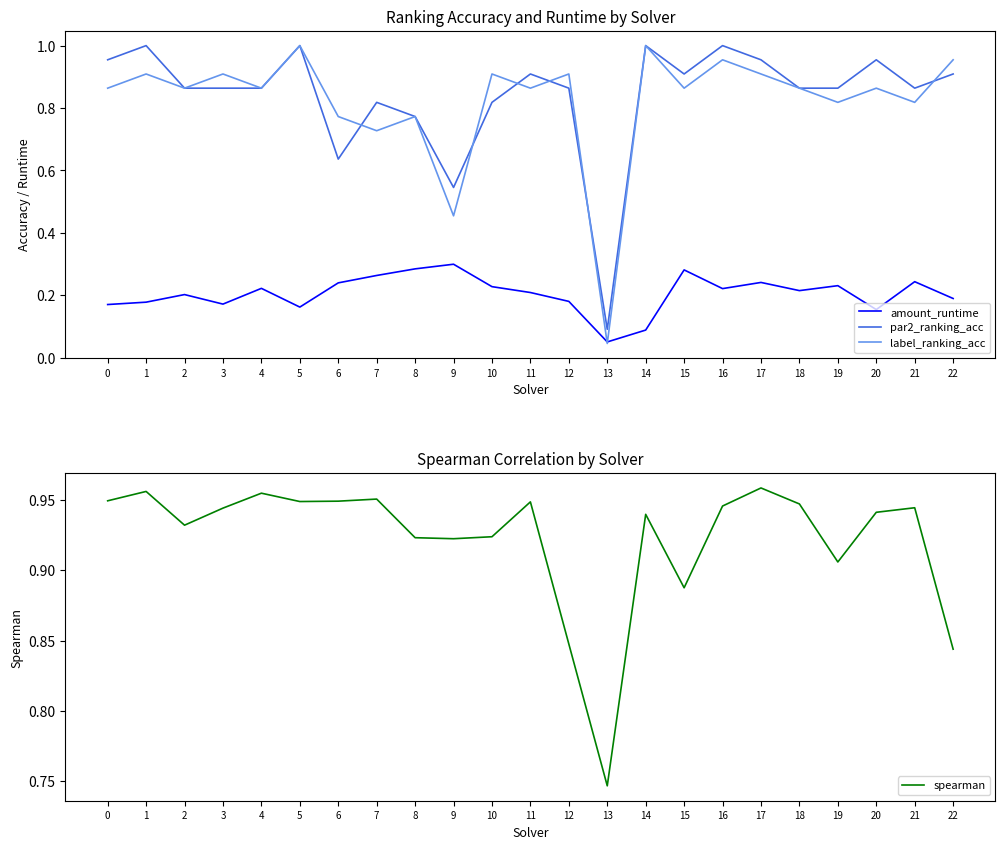

What are all the series names shown in the legend?

amount_runtime, par2_ranking_acc, label_ranking_acc, spearman